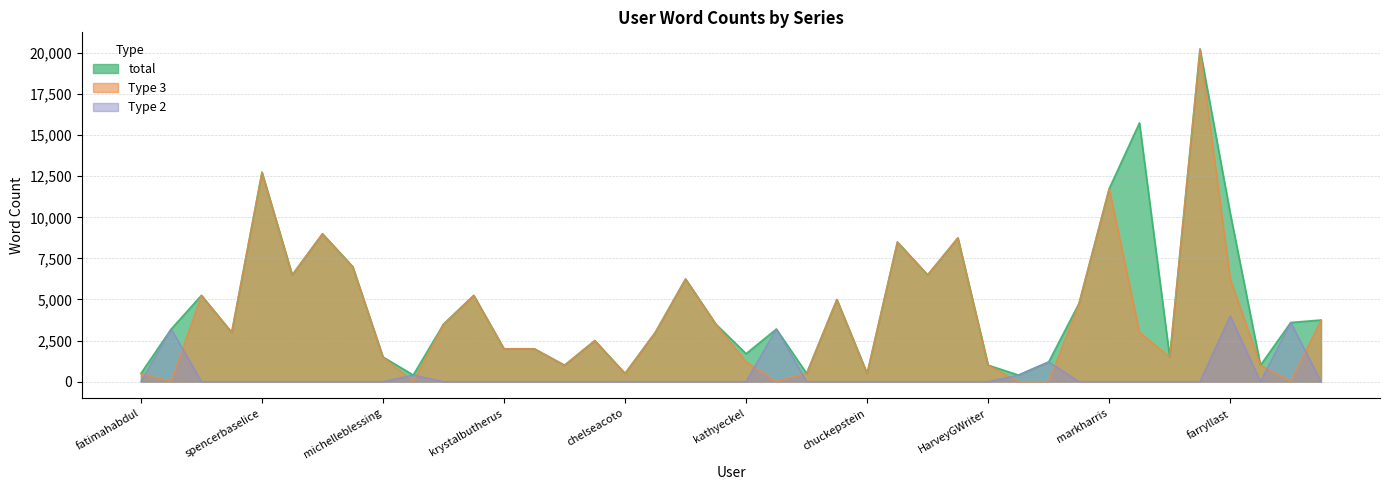

List the labels in order of Type 2 value, largest first.

farryllast, saralegge, pamarts, ephatayaelery, jeremygreen, daniellebowser, michelegoudie, fatimahabdul, sandybaker, taylorbaker, spencerbaselice, missyshelton, alananelson, alliemuelleck, michelleblessing, dominiquebrooks, andreabuginsky, krystalbutherus, CCampbellWriter, kristeencherney, seamuscoogan, chelseacoto, michaeldanielson, tanyadavis, shaylaebsen, kathyeckel, justinelick, coryengle, chuckepstein, benferguson, lesliefloyd, michaelgeer, HarveyGWriter, adamgroff, markharris, chrishodge, lexhogan, laurenkatulka, joshleduc, kristielorette